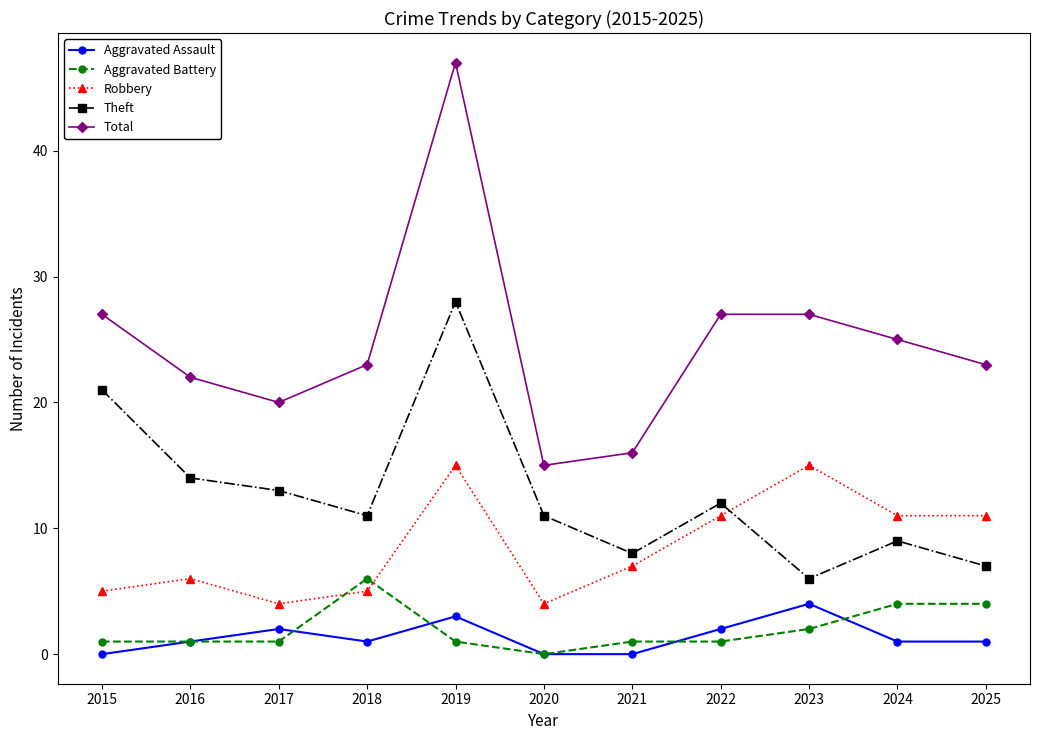

At which label does Aggravated Assault reach its peak?

2023